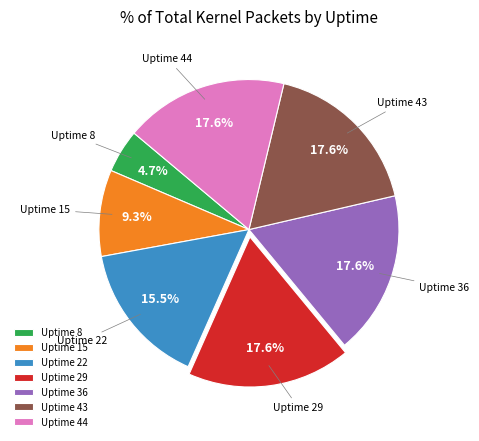

Does Uptime 15 account for over 50% of the chart?

No